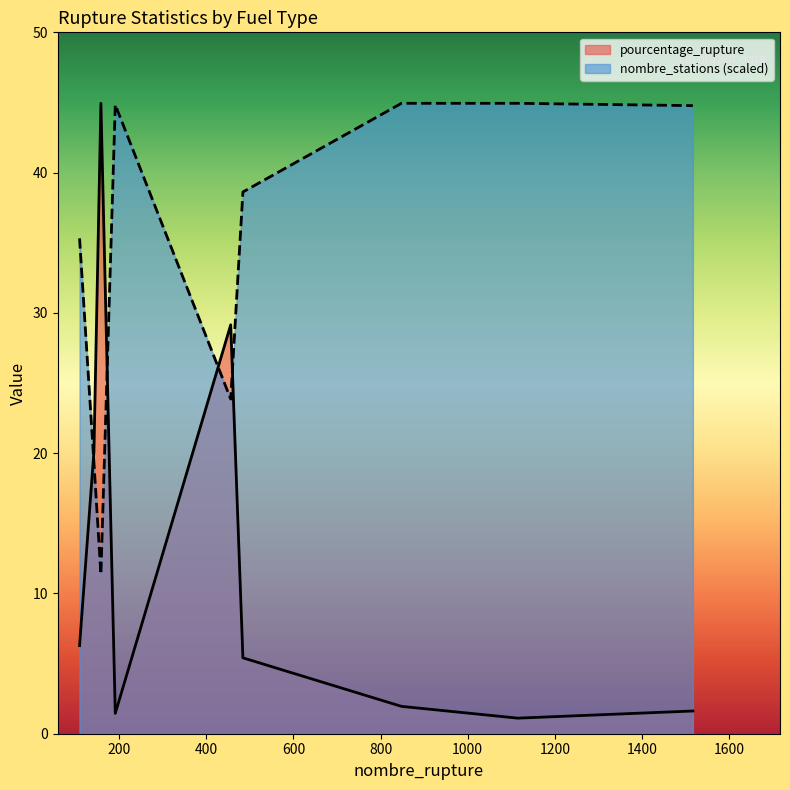

What is the total value across all series at 456?

53.0